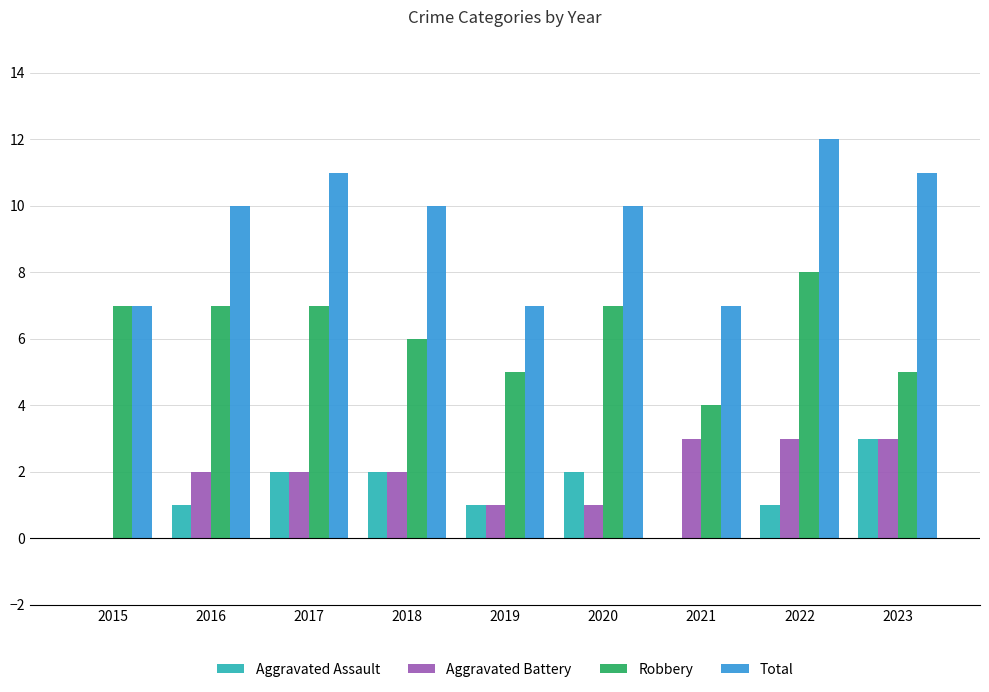

At which category is the sum across all series the highest?

2022